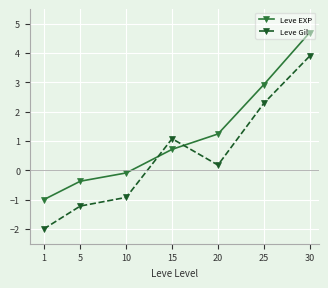

At which category does Leve Gil reach its first local valley?

20